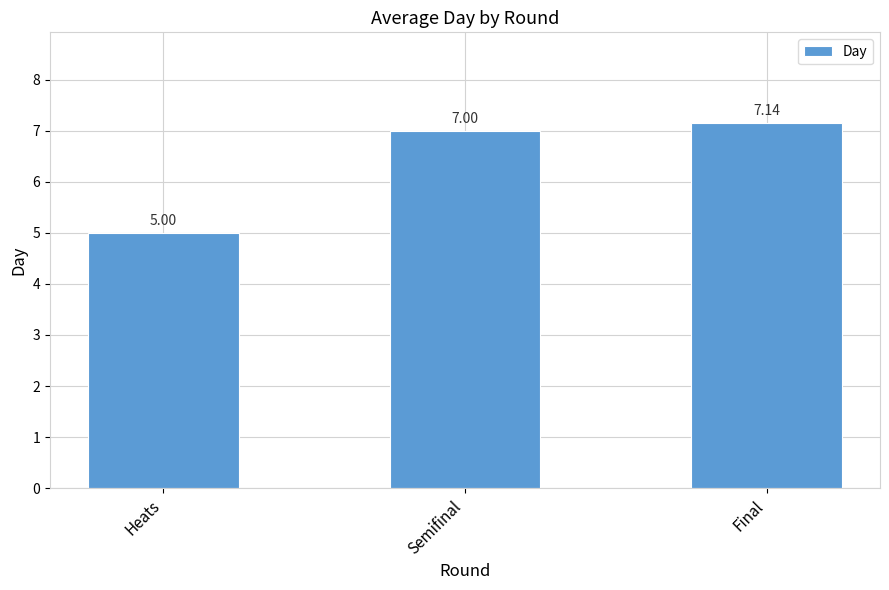

What is the smallest value displayed?

5.0